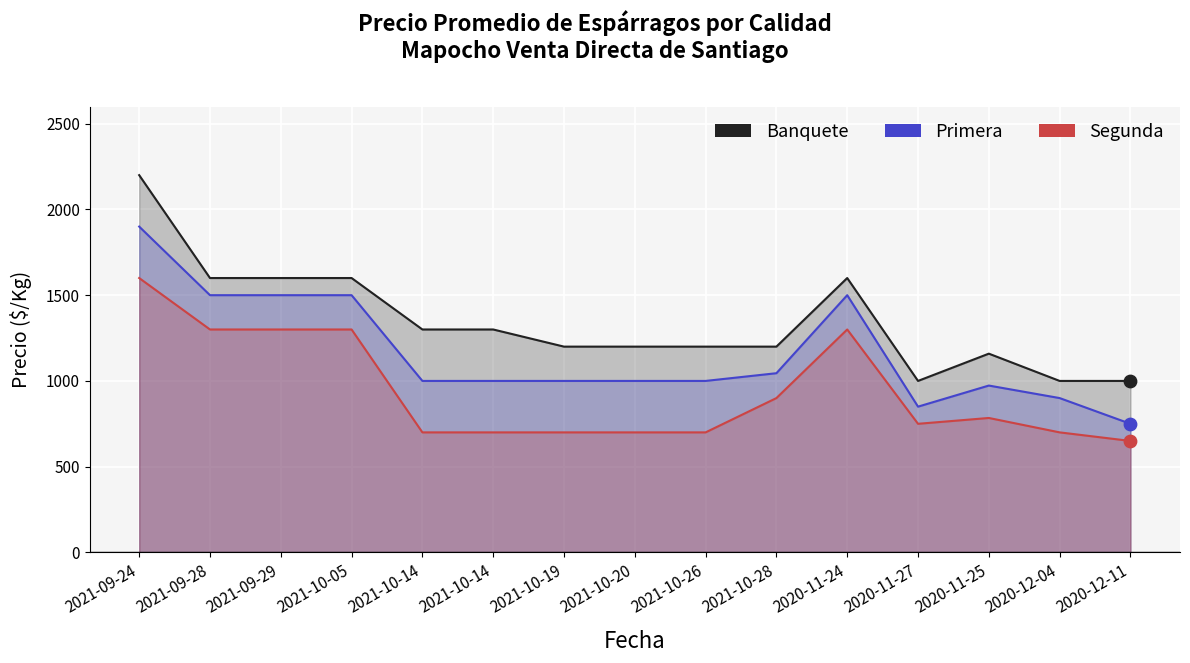

Which series has the largest total across all categories?

Banquete